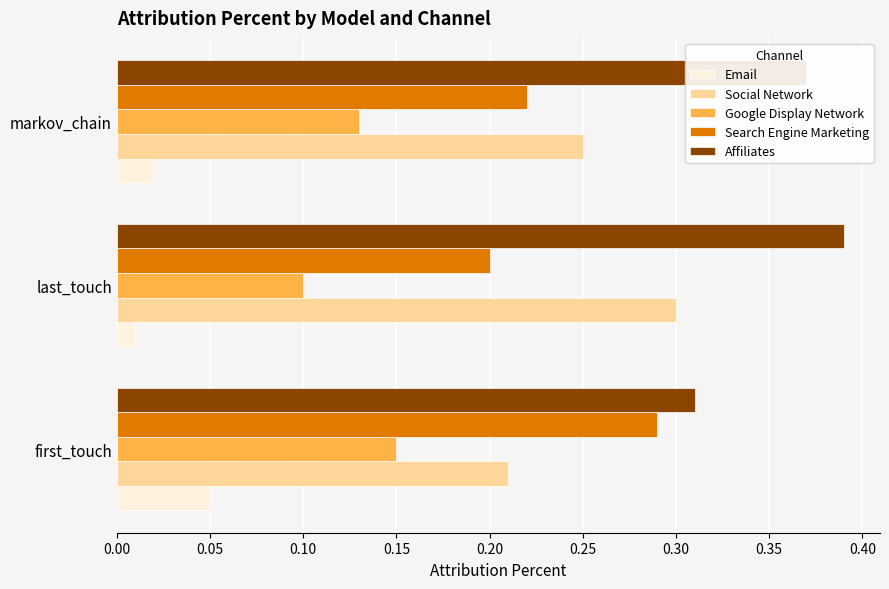

True or false: Google Display Network has a value of 0.1 at first_touch.

True